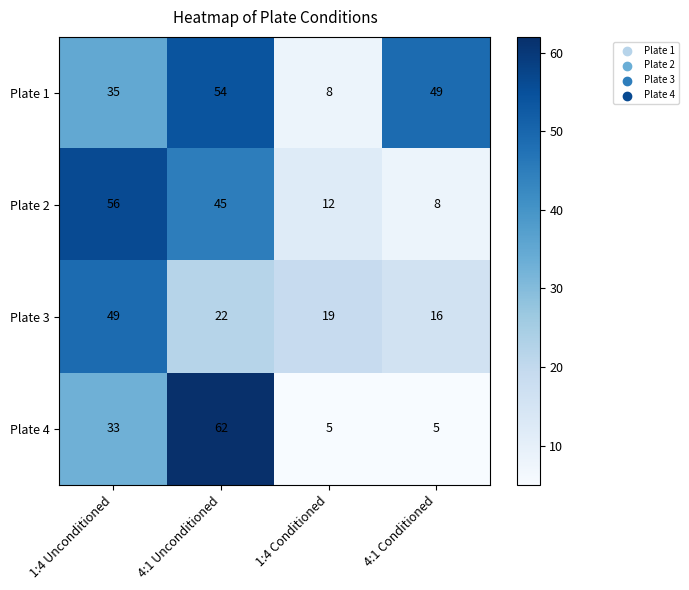

At which label is Plate 1 closest to 31?

1:4 Unconditioned